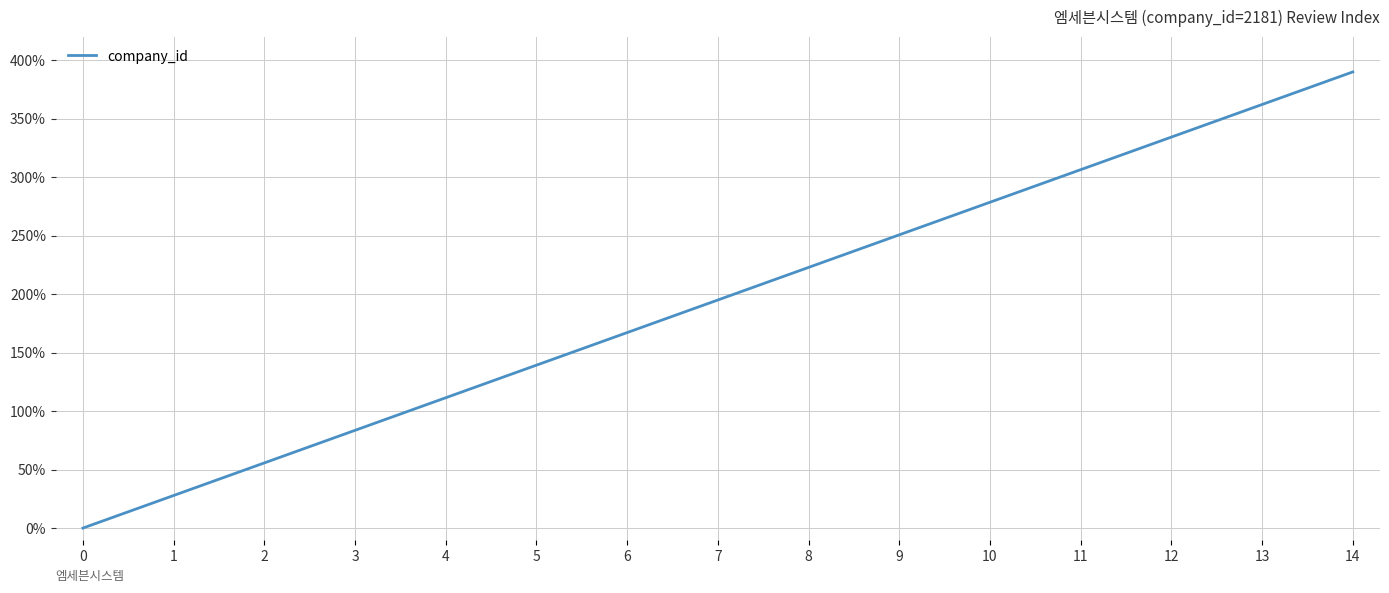

At which category does the chart reach its peak across all series?

14